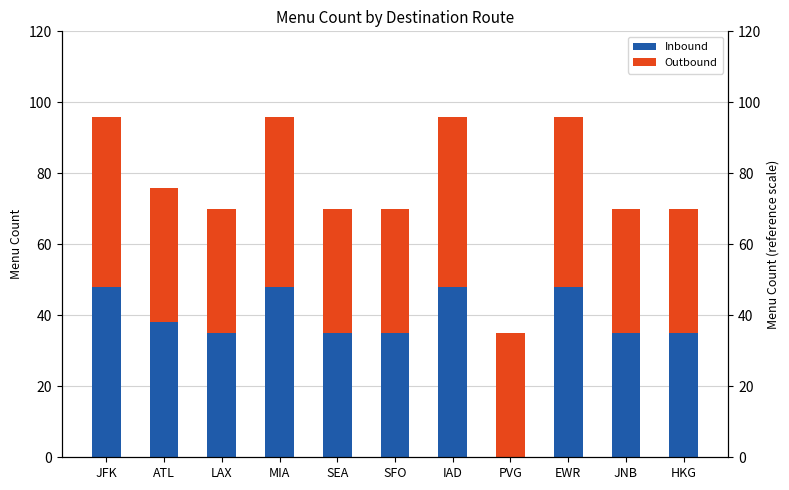

What is the difference between the highest and lowest values at PVG?

35